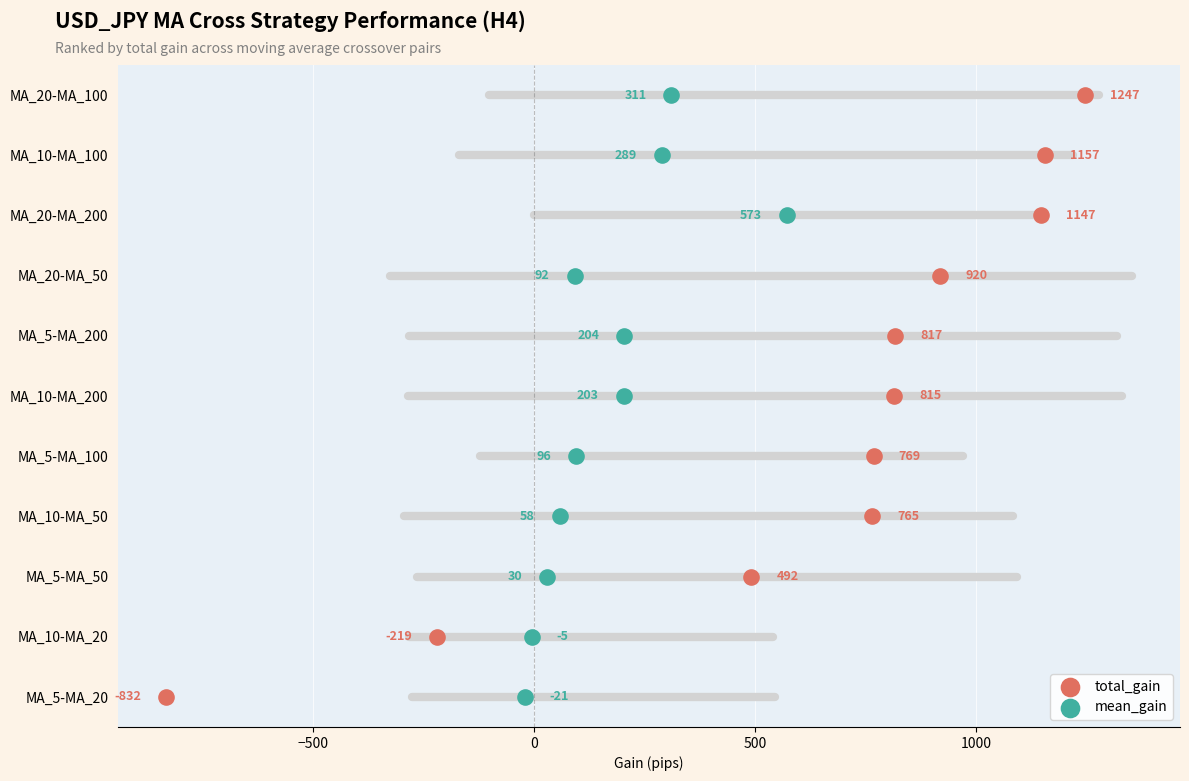

What are all the series names shown in the legend?

total_gain, mean_gain